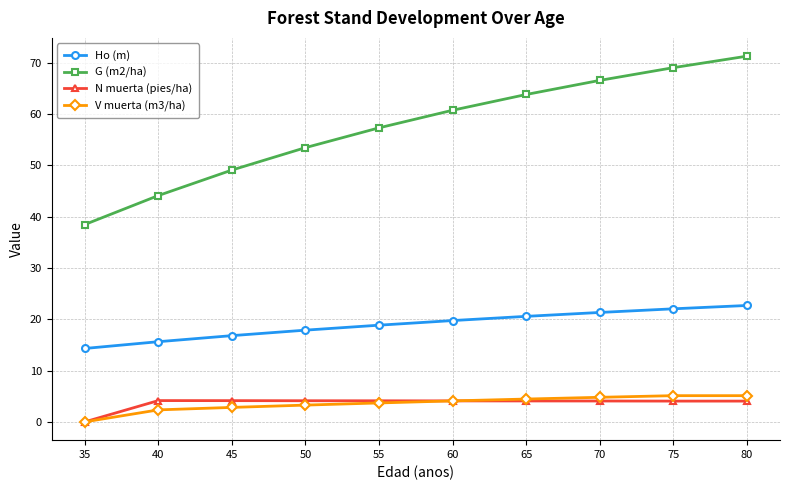

What are all the series names shown in the legend?

Ho (m), G (m2/ha), N muerta (pies/ha), V muerta (m3/ha)